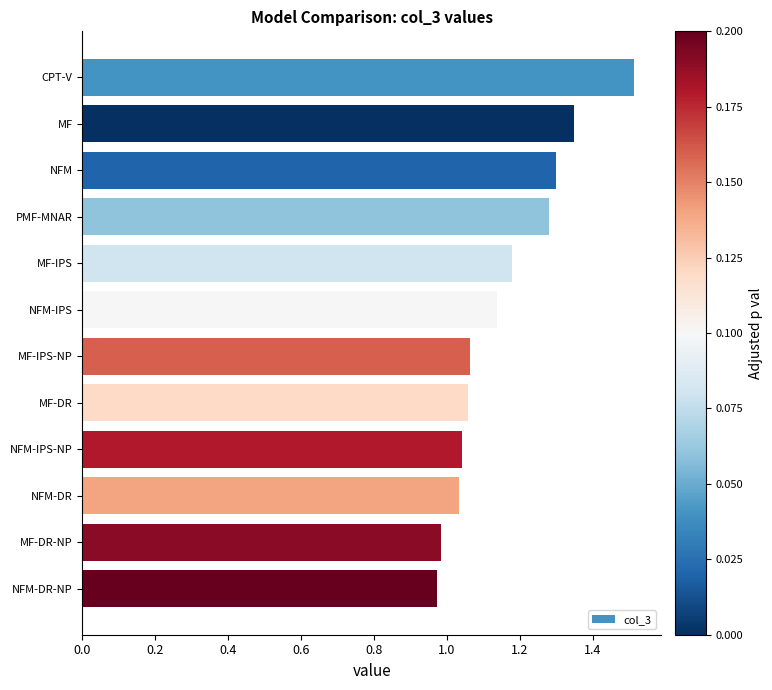

How many data points are above 1?

10